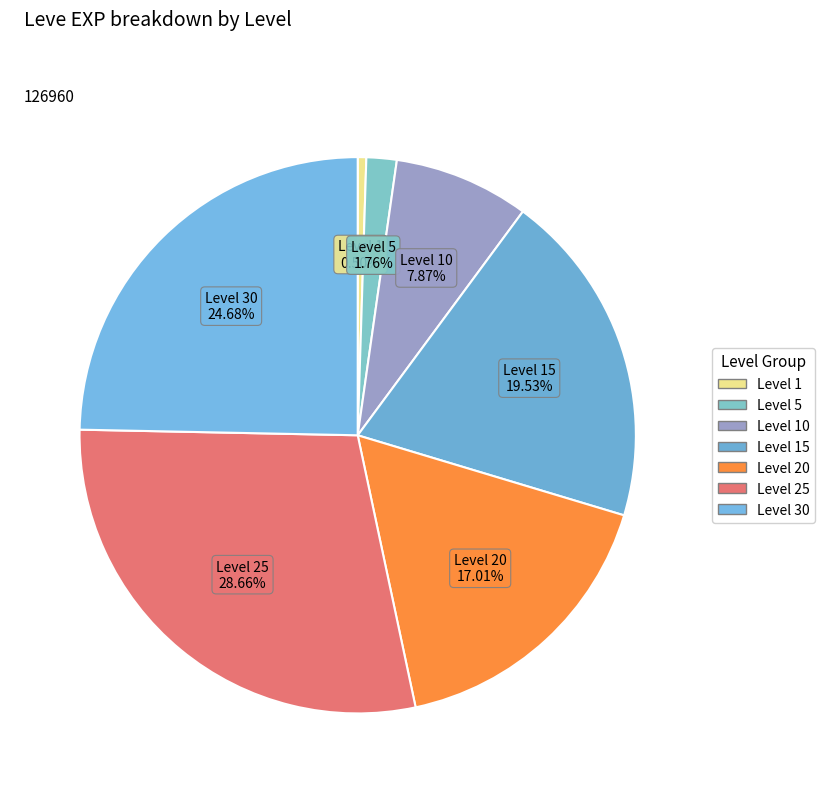

Count the number of slices in the pie.

7